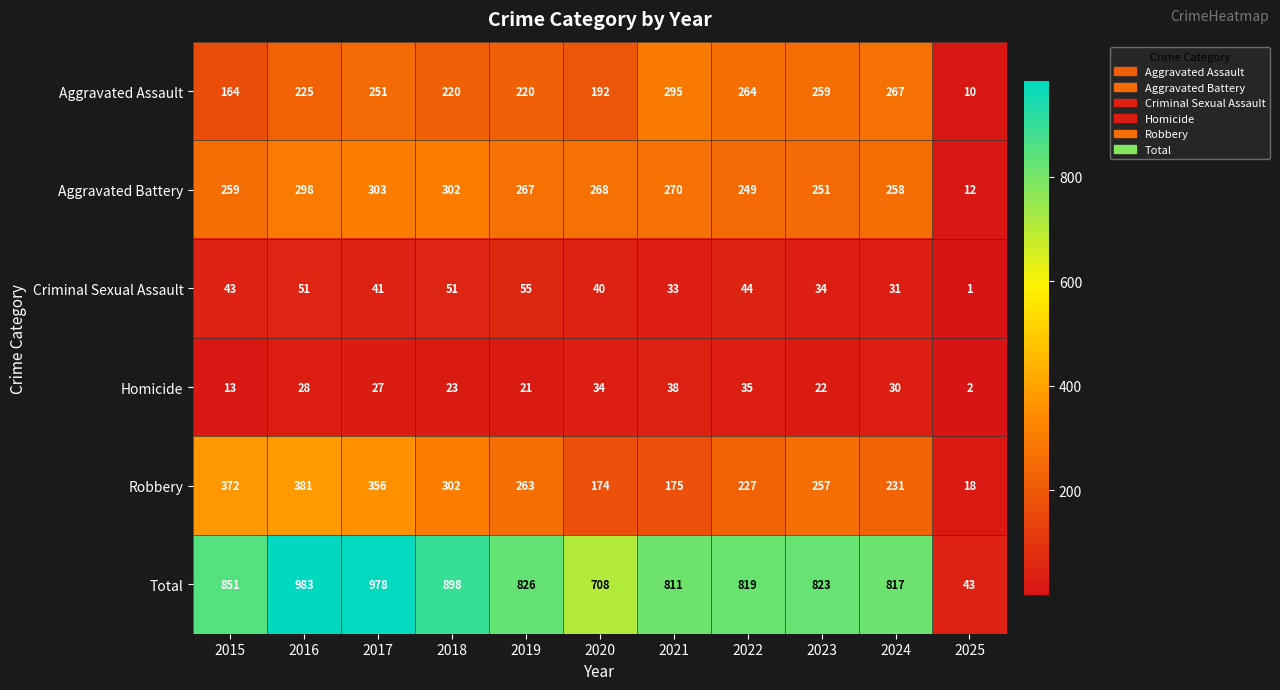

Which series has the largest range (max minus min)?

Total